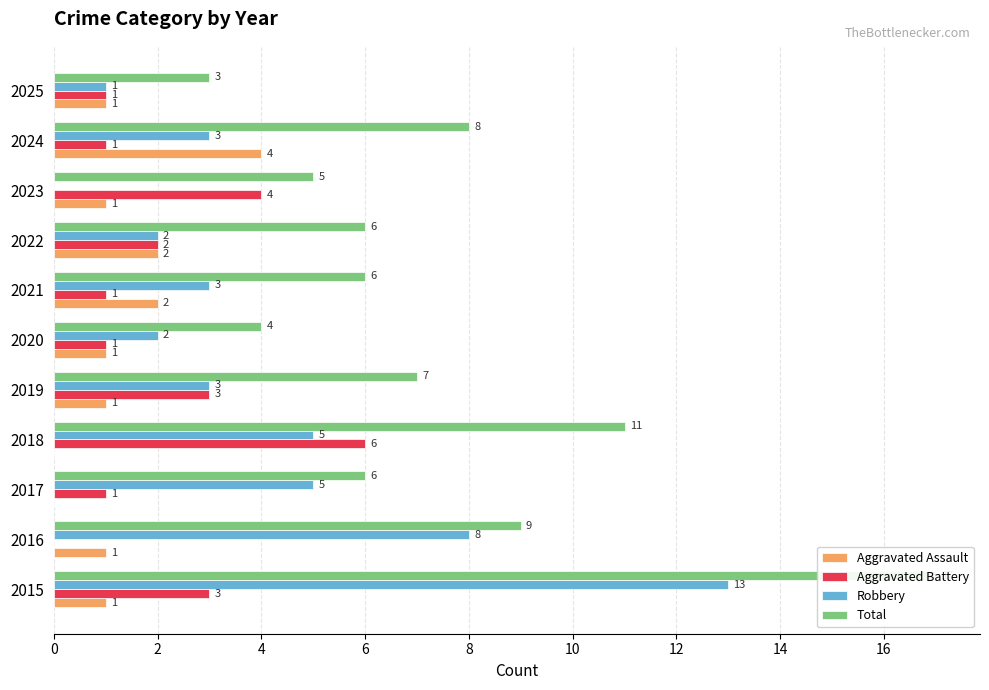

What is the greatest value displayed?

17